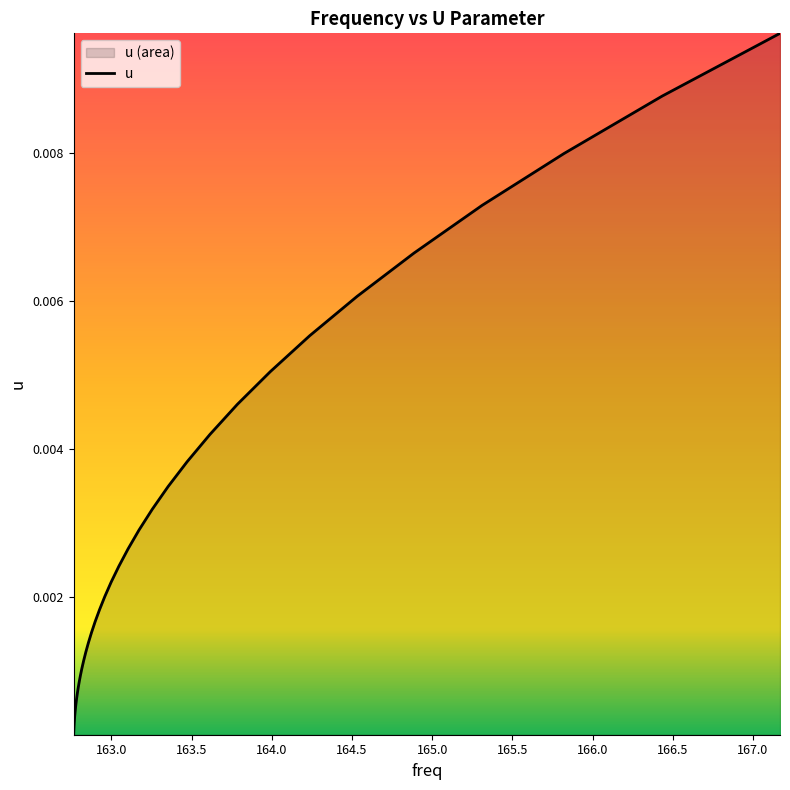

Which has a higher value, 167.16902374673626 or 162.76459181642625?

167.16902374673626